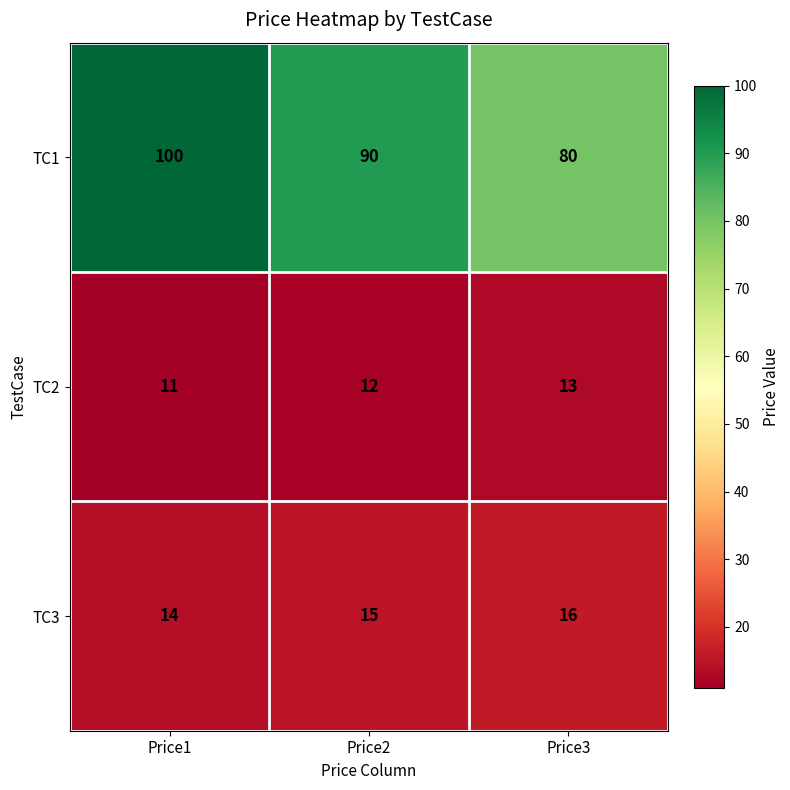

Which series has the largest range (max minus min)?

TC1